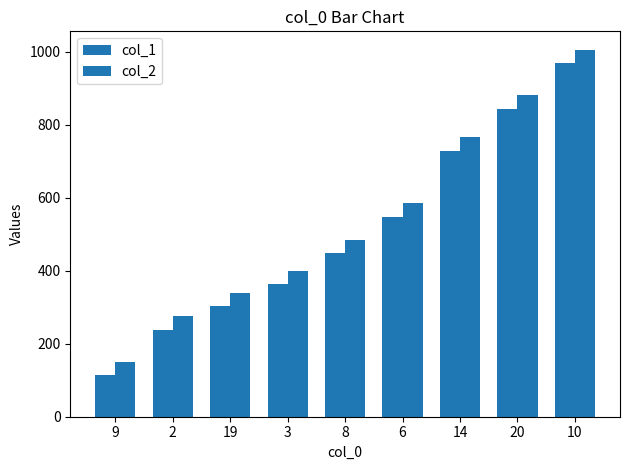

What is the spread (max minus min) of values at 14?

37